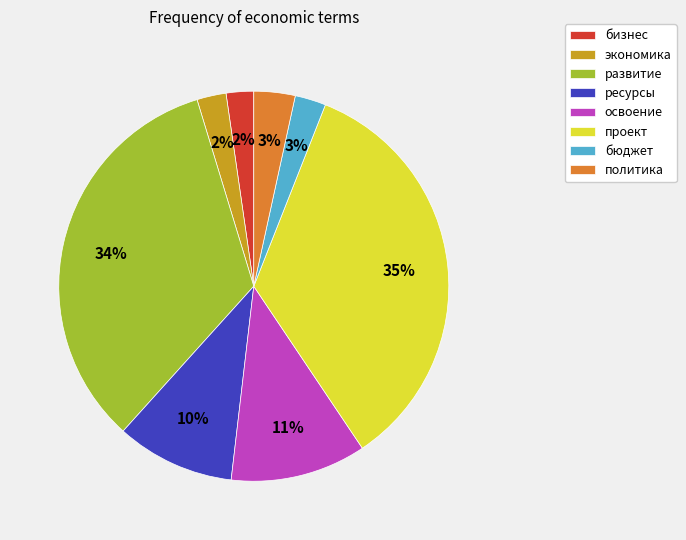

What percentage is the развитие slice, to the nearest percent?

34%